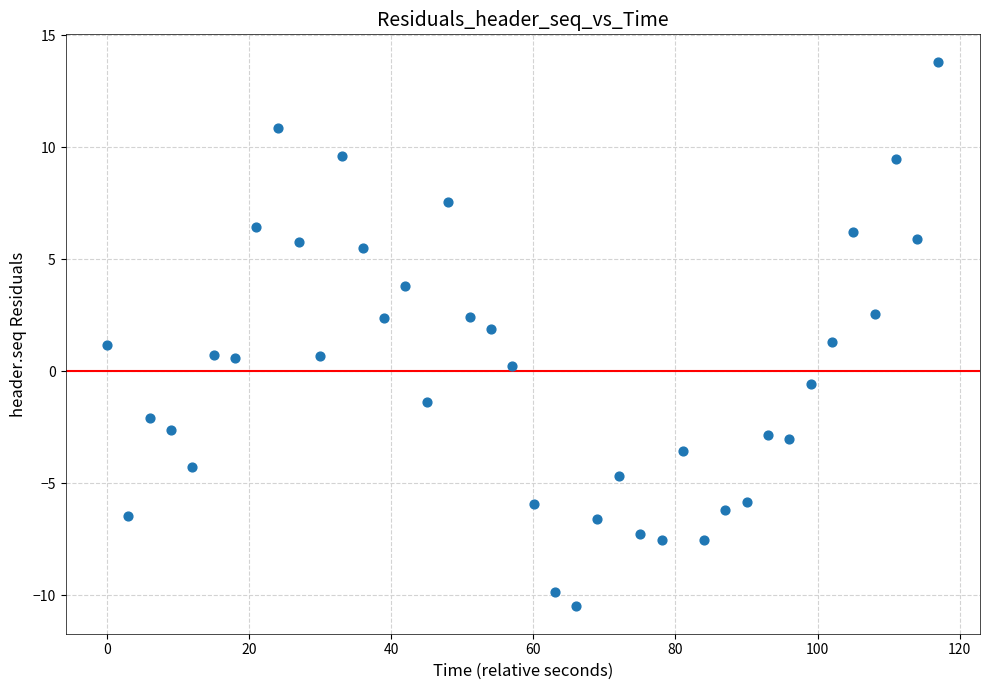

What is the range of X values (max minus min)?

117.0